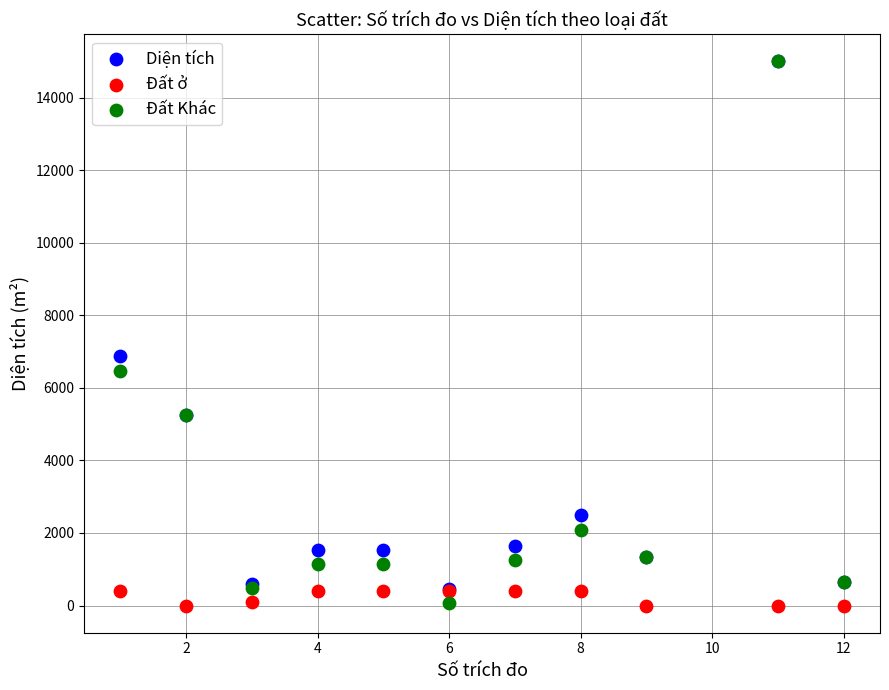

Across all series, what Y value is closest to 7499?

6870.9